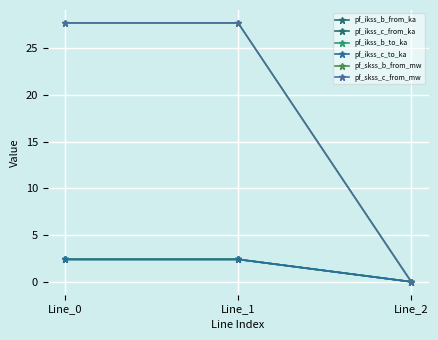

Is this an area chart (filled region under the line)?

No